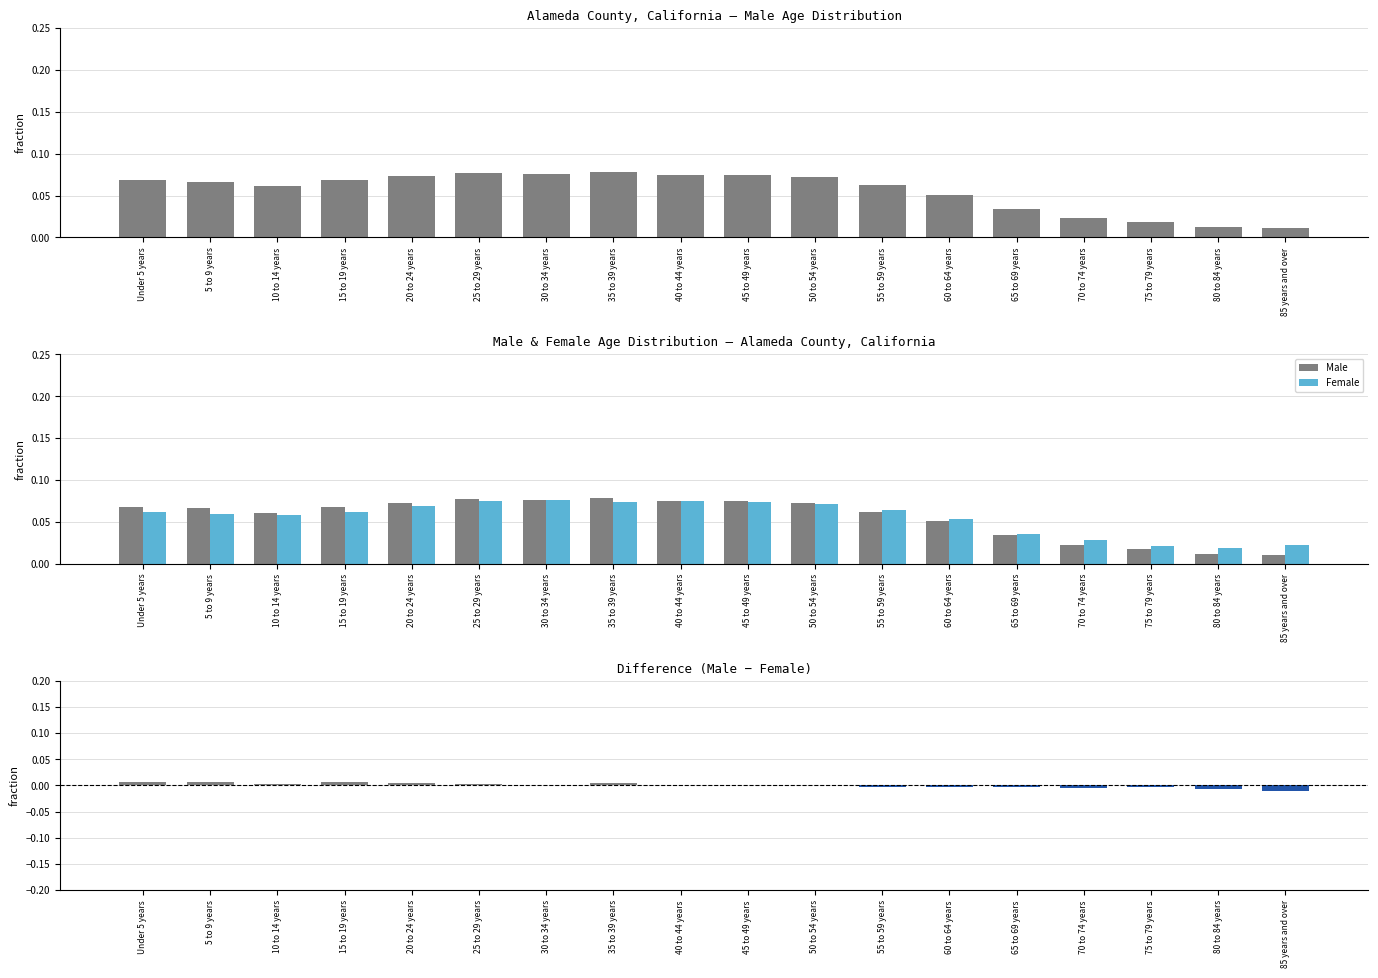

True or false: Female has a value of 0.1 at 65 to 69 years.

False